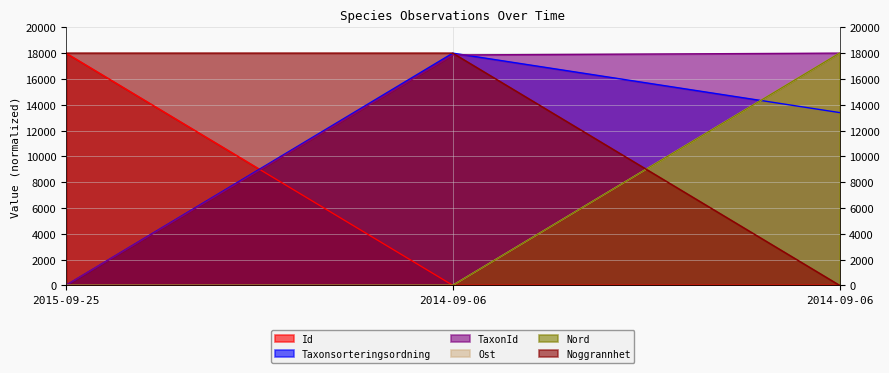

Which series has the widest spread of values?

TaxonId